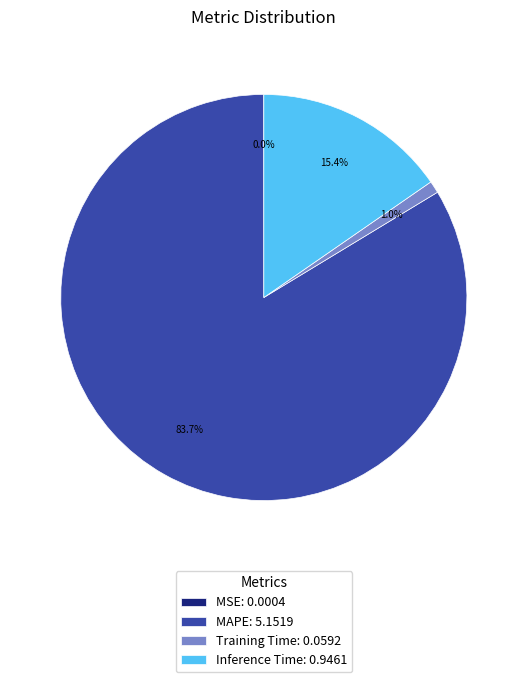

To the nearest percent, what is the difference between the largest and smallest slice percentages?

84%